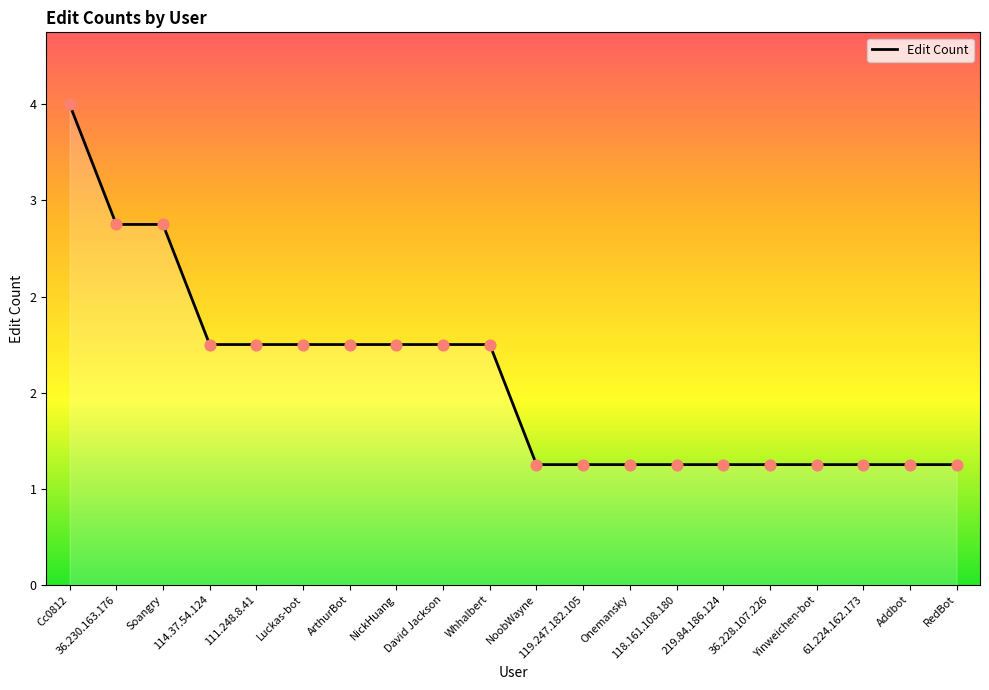

What is the change in value from Soangry to ArthurBot?

-1